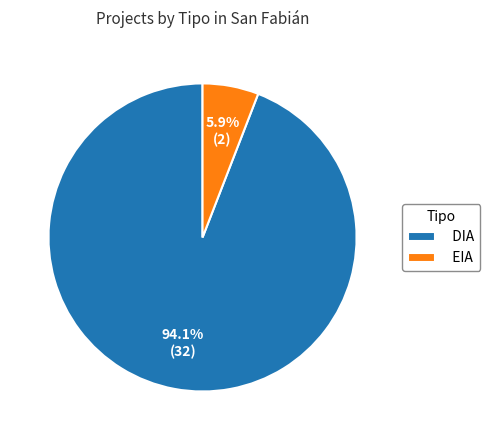

What percentage is the EIA slice, to the nearest percent?

6%